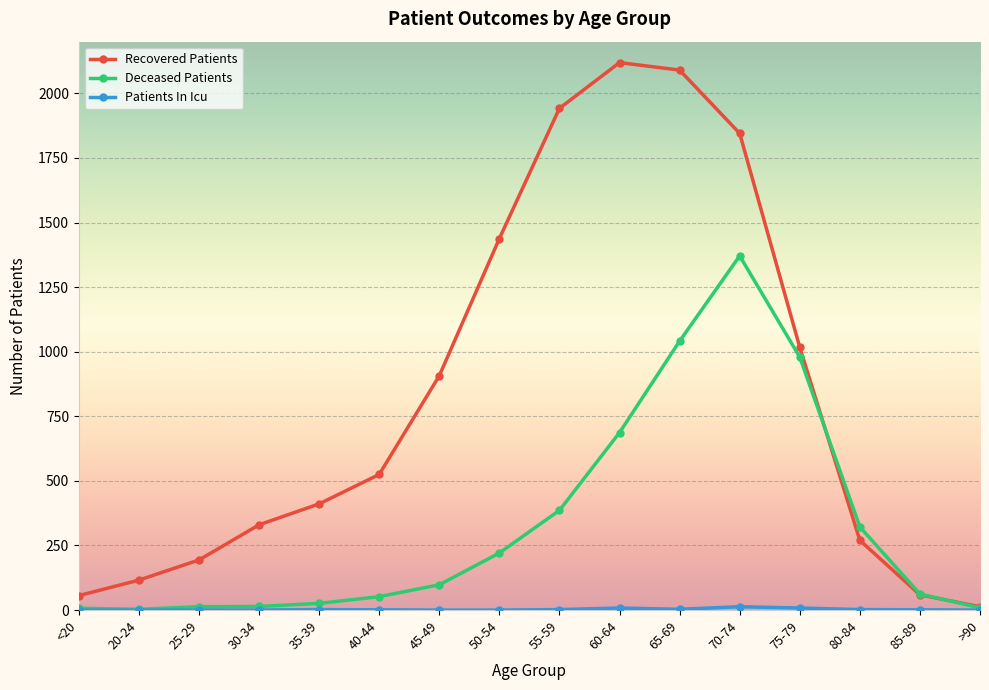

What is the label of the 16th point from the left?

>90